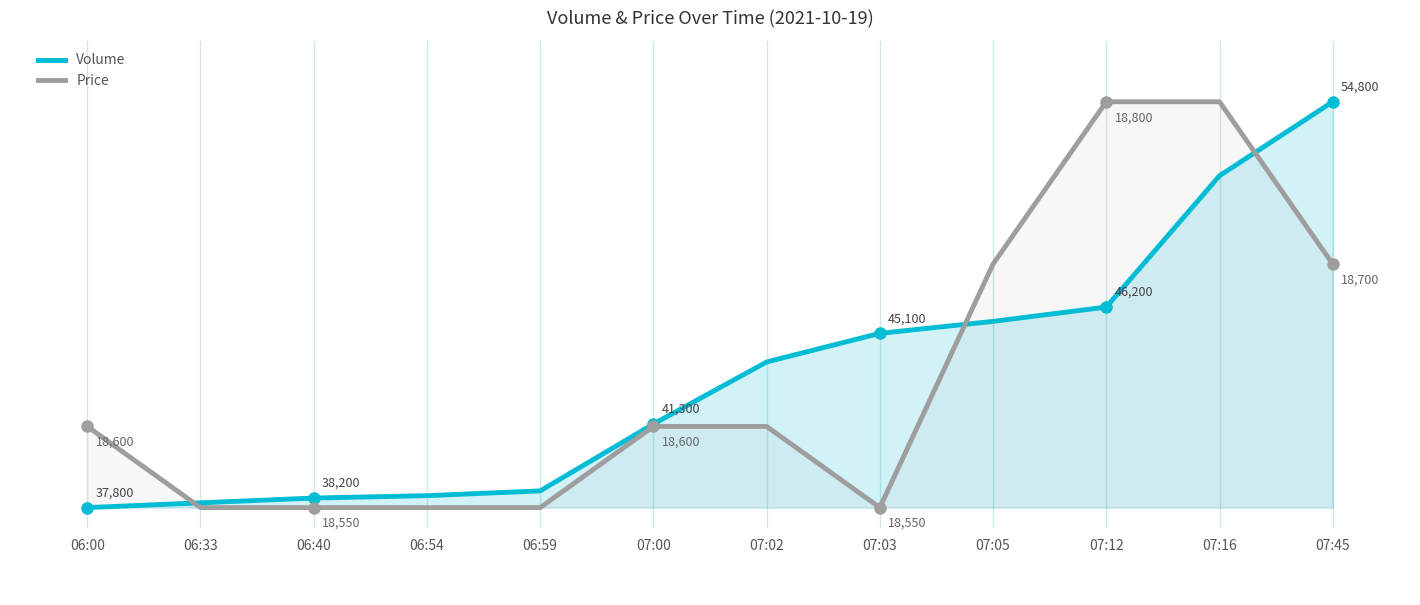

Rank the series by their maximum value, from lowest to highest.

Volume, Price